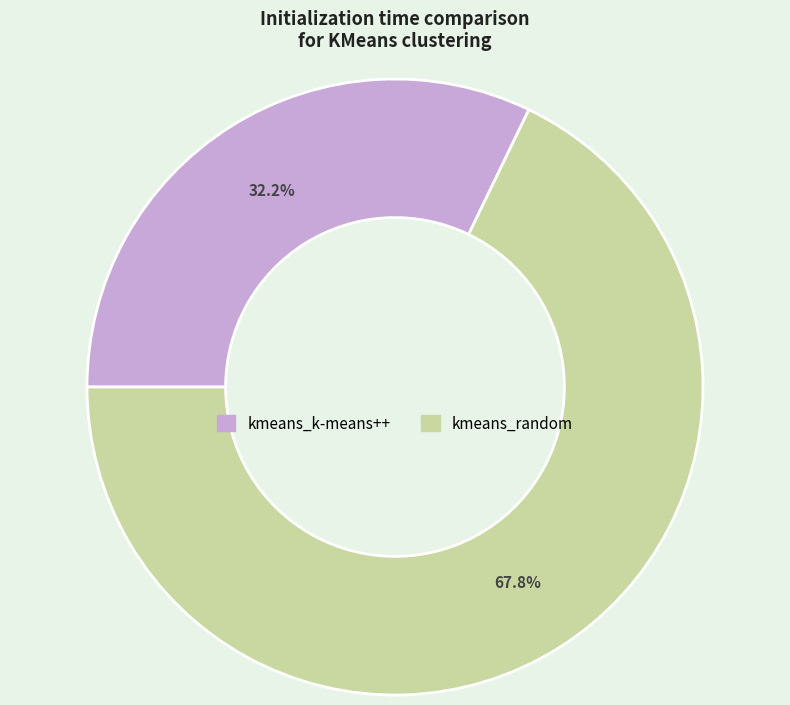

Do kmeans_random and kmeans_k-means++ together represent more than half of the pie?

Yes